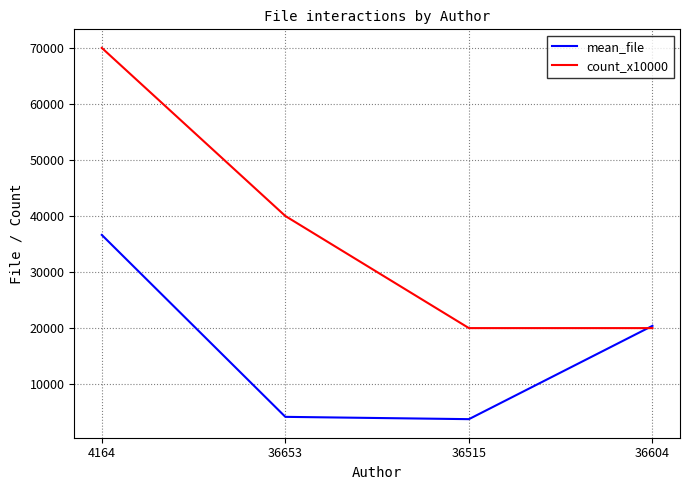

At which label is count_x10000 closest to 45000?

36653